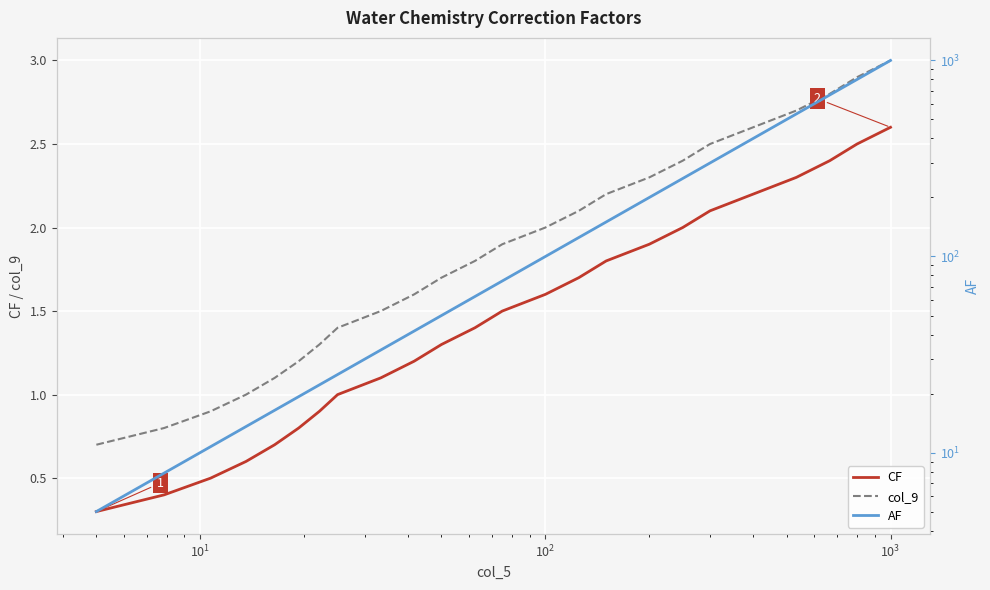

Which series has the largest total across all categories?

AF